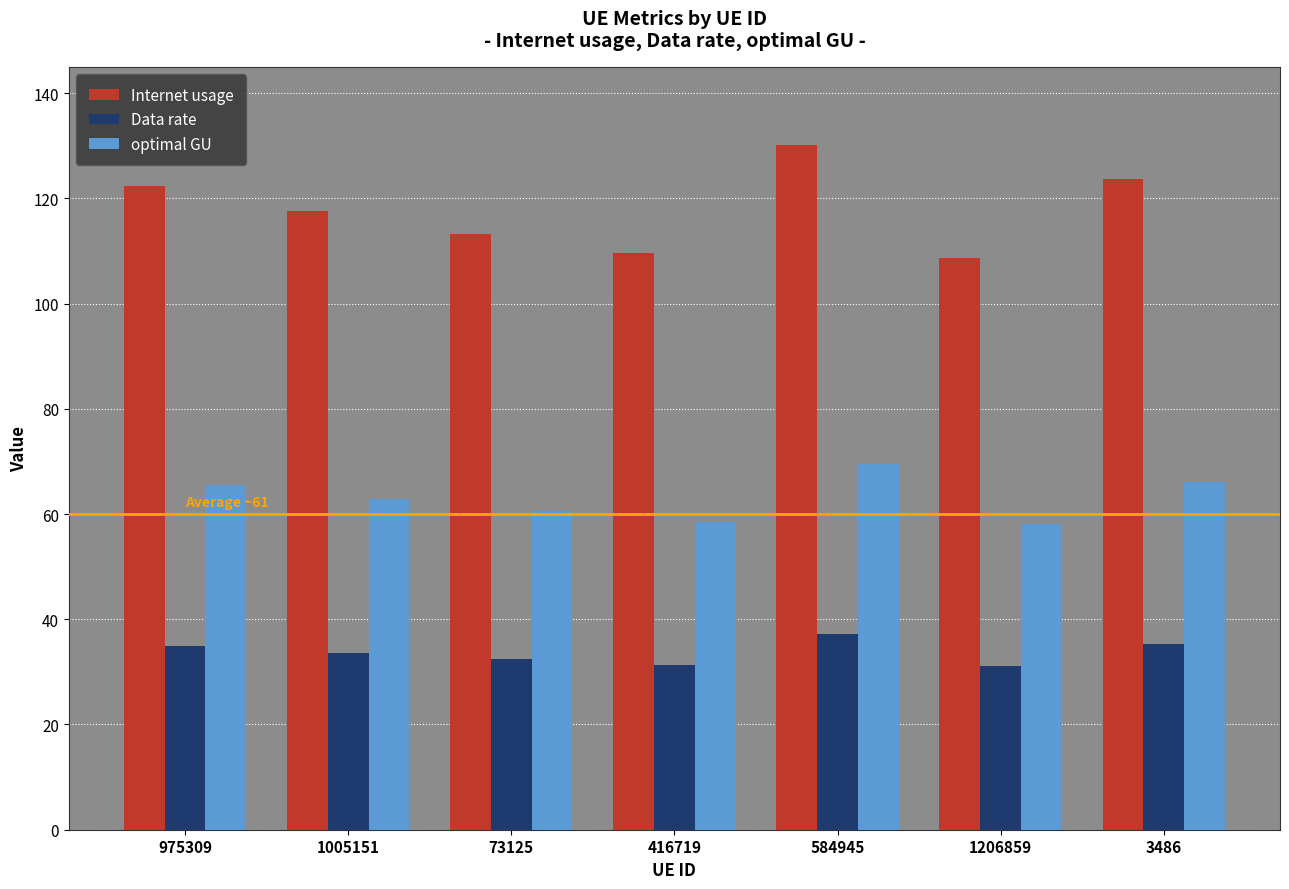

The value of optimal GU at 975309 is 24.1. True or false?

False